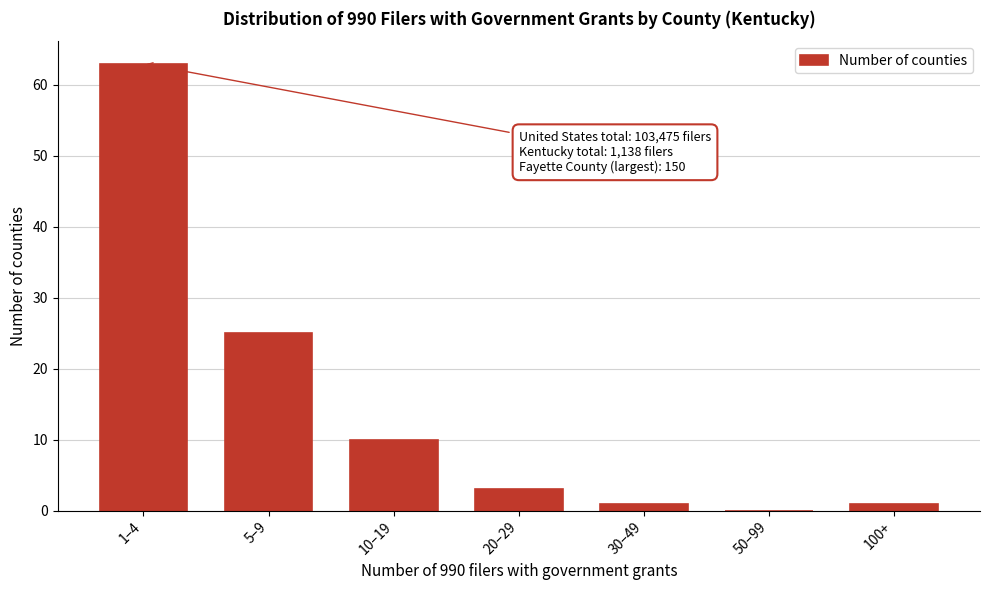

Reading left to right, list all the values displayed in this chart.

1–4=63	5–9=25	10–19=10	20–29=3	30–49=1	50–99=0	100+=1